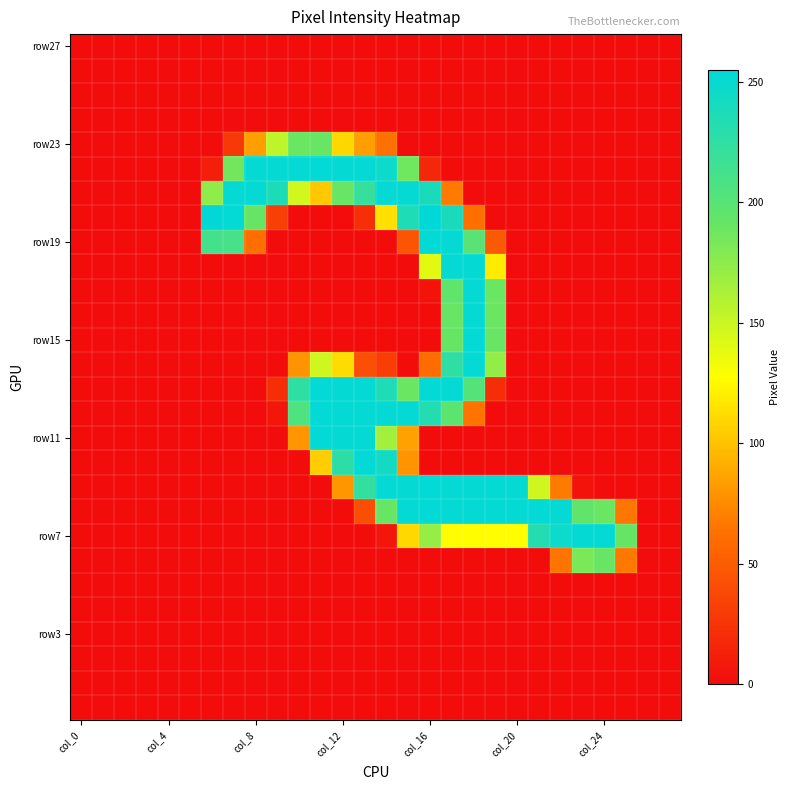

At which category is the sum across all series the highest?

17